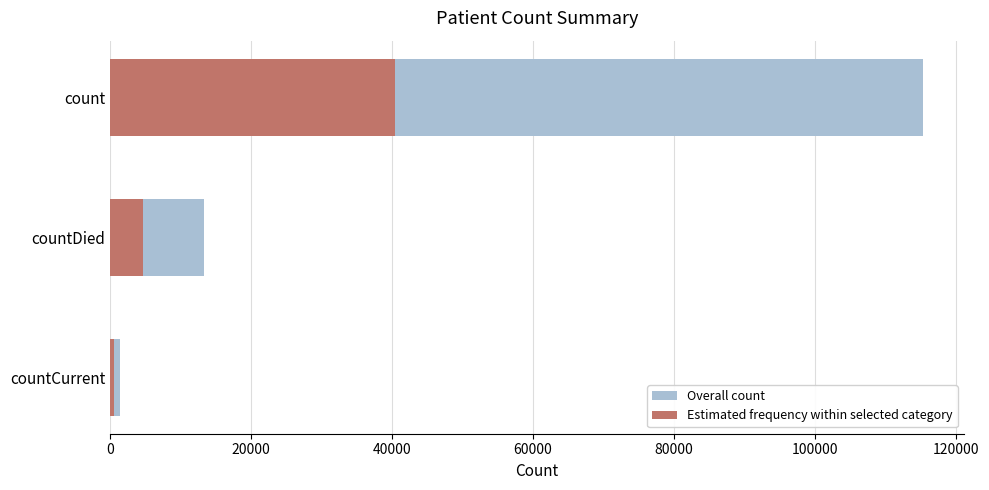

The Estimated frequency within selected category series shows 40382.6 at count. True or false?

True